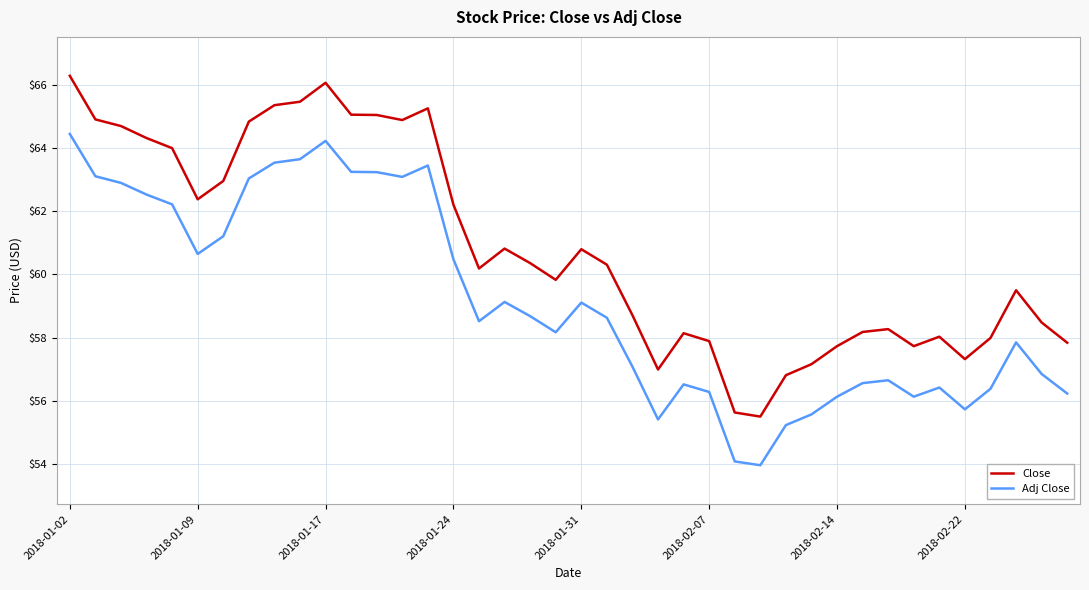

What is the highest value of the Close series?

66.3